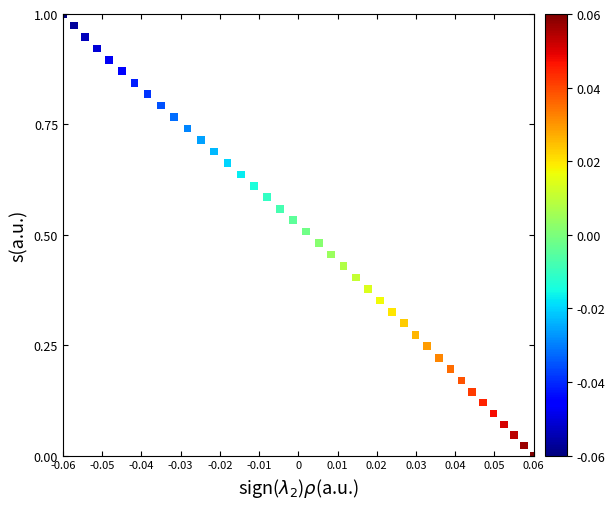

Count the number of points in this scatter plot.

40